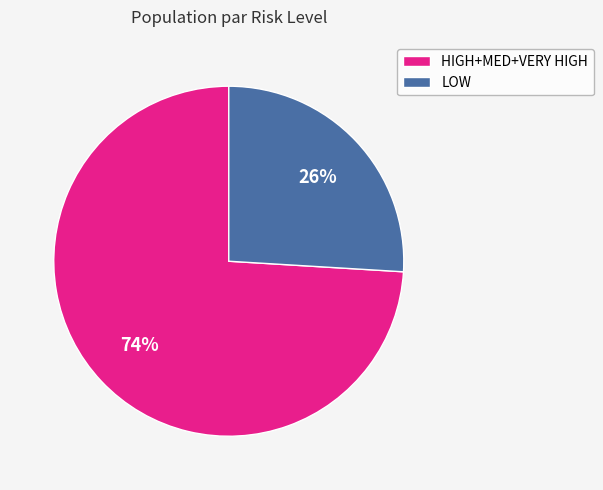

How many segments does this pie chart have?

2